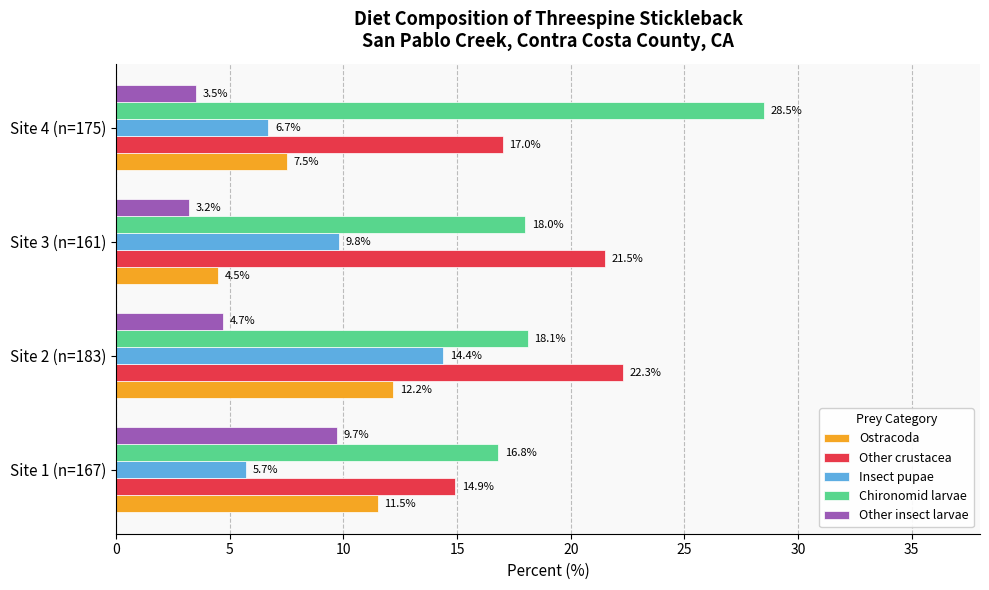

Between Site 2 (n=183) and Site 4 (n=175), which series saw the biggest shift?

Chironomid larvae